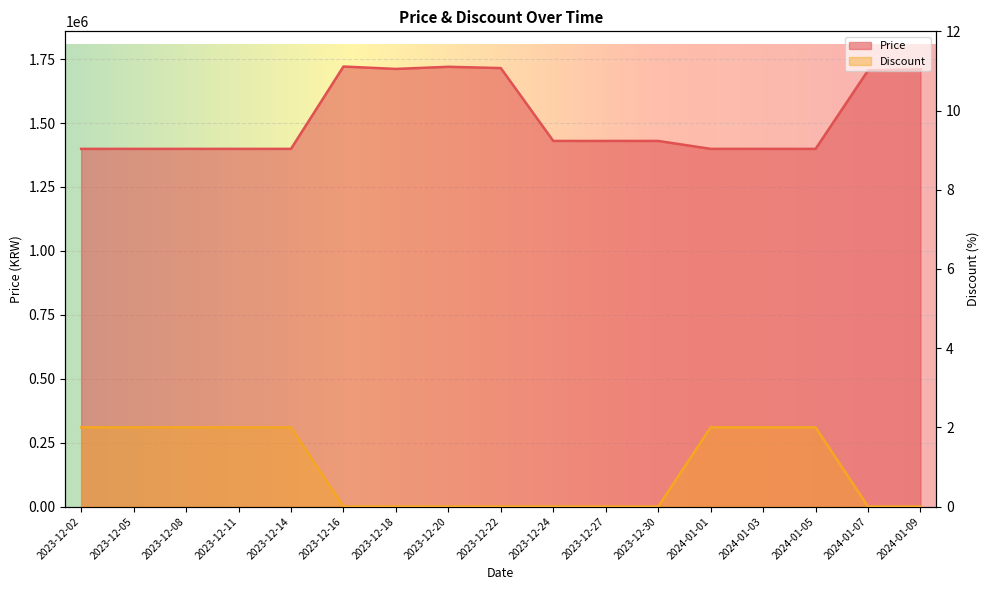

Reading left to right, what are all the values shown in this chart?

Price: 1399000	1399000	1399000	1399000	1399000	1721000	1711700	1720000	1715000	1430000	1430000	1430000	1399000	1399000	1399000	1705700	1710000
Discount: 2	2	2	2	2	0	0	0	0	0	0	0	2	2	2	0	0